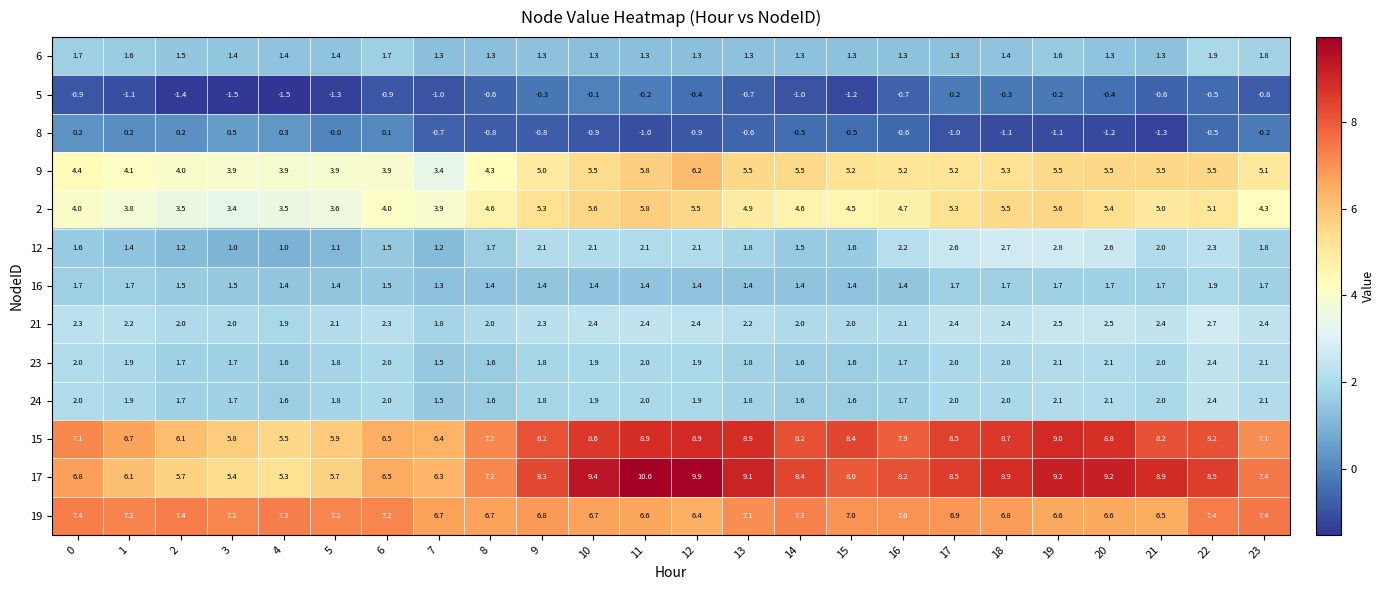

At which label does 16 reach its peak?

22